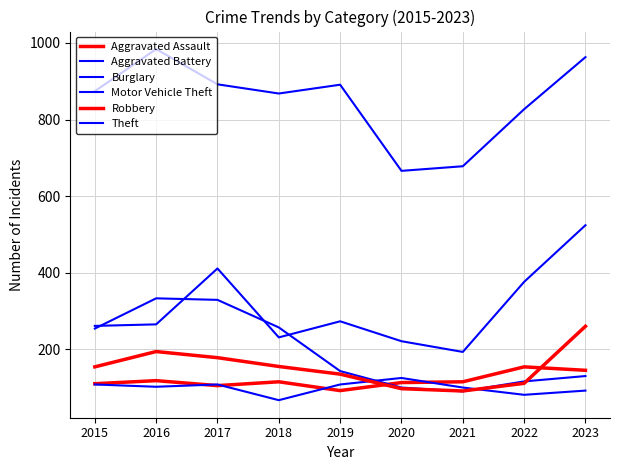

Is this an area chart (filled region under the line)?

No